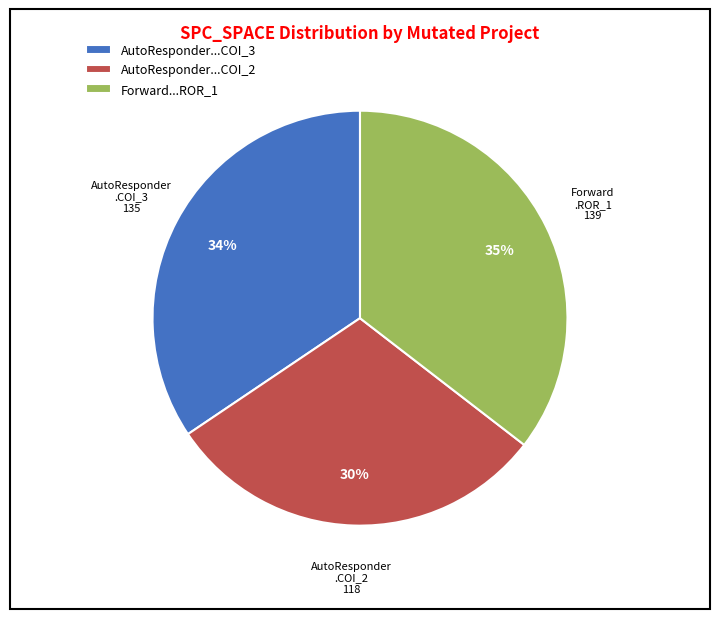

Which slice is the largest?

Forward...ROR_1